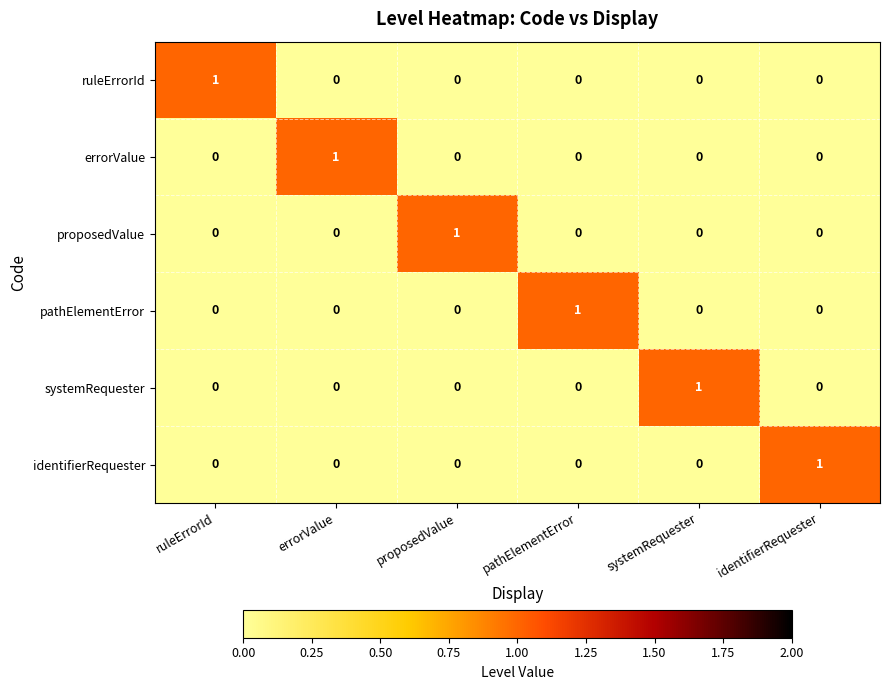

How many errorValue values are between 0 and 1?

6